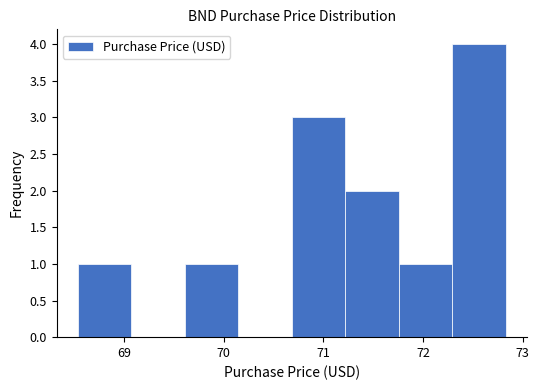

Reading left to right, transcribe this chart: for each bar, give the range it covers on the x-axis and its height. Neither the bar edges nor the heights are printed on the chart, so give them approximately, as read against the axes.

68.5 to 69.1: 1
69.1 to 69.6: 0
69.6 to 70.1: 1
70.1 to 70.7: 0
70.7 to 71.2: 3
71.2 to 71.8: 2
71.8 to 72.3: 1
72.3 to 72.8: 4